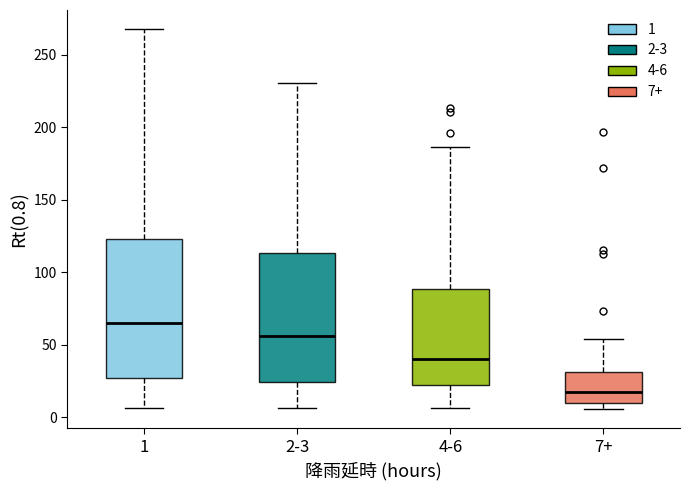

Which box has the highest median line?

1